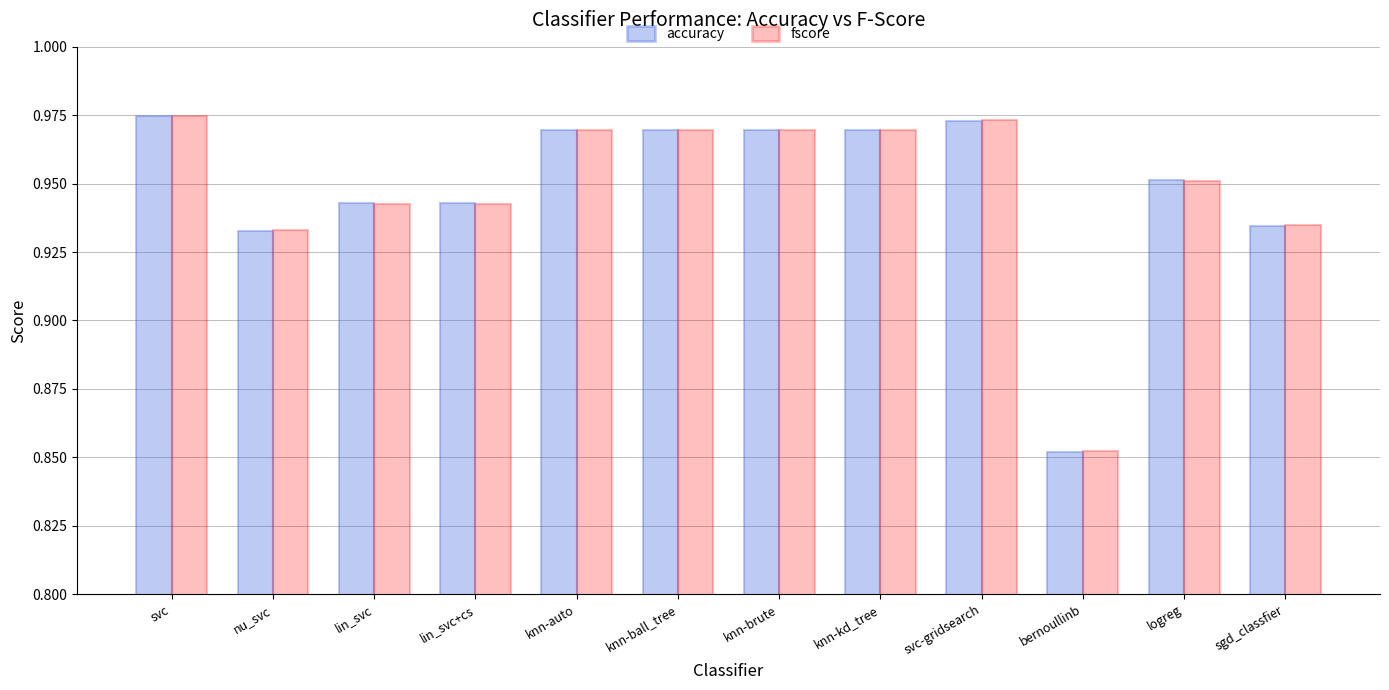

Between svc and knn-brute, which series saw the biggest shift?

fscore